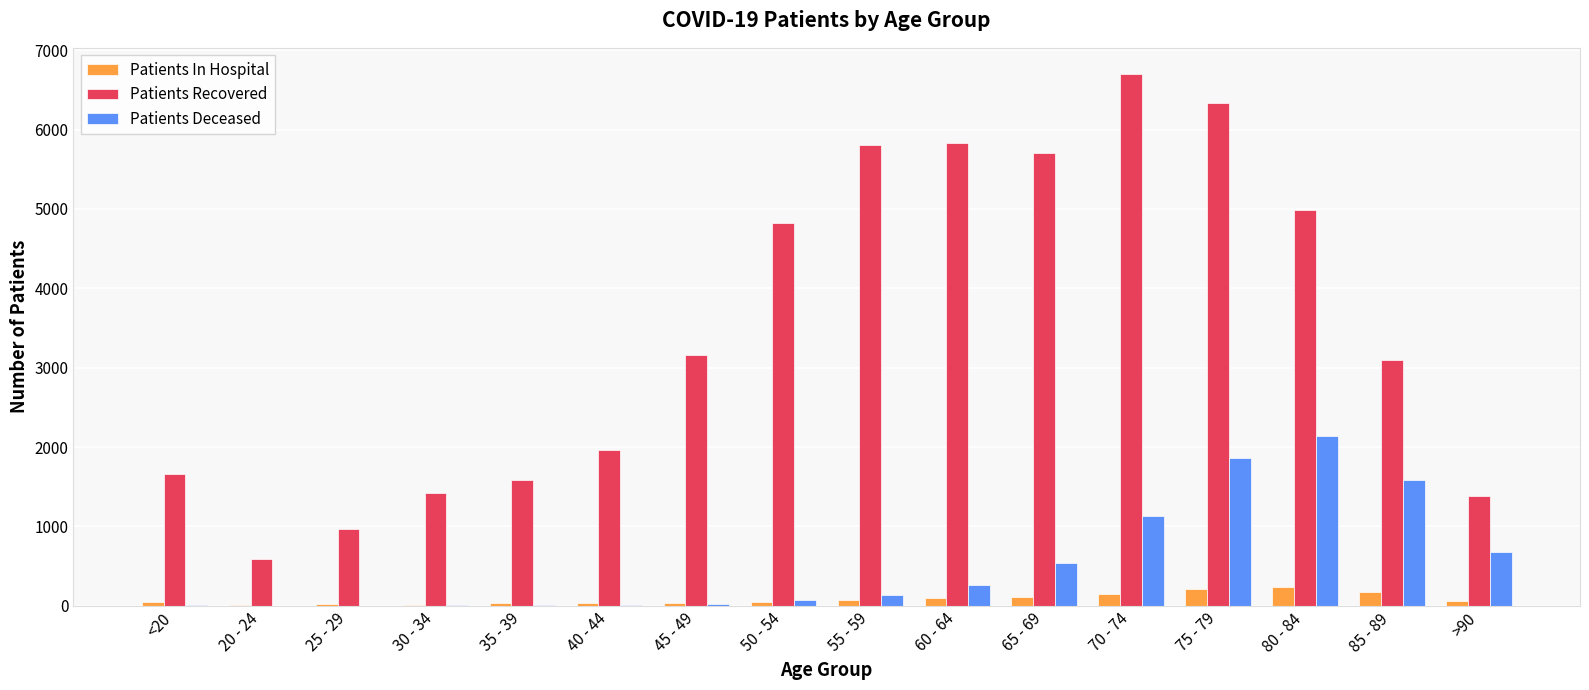

What is the maximum value for Patients In Hospital?

233